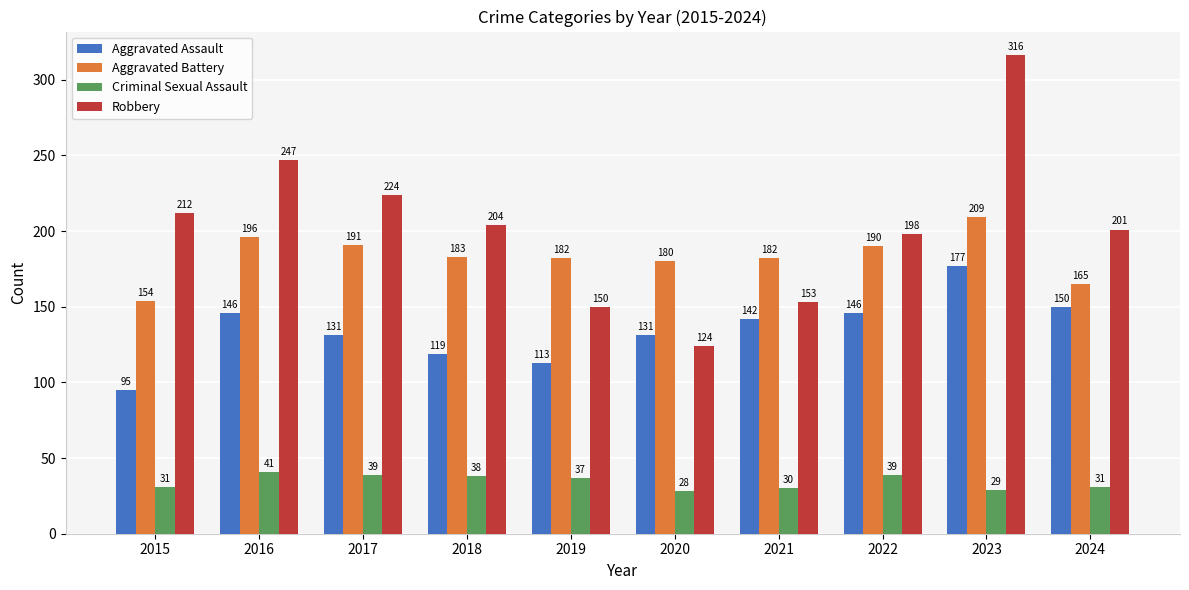

What is the total value across all series at 2020?

463